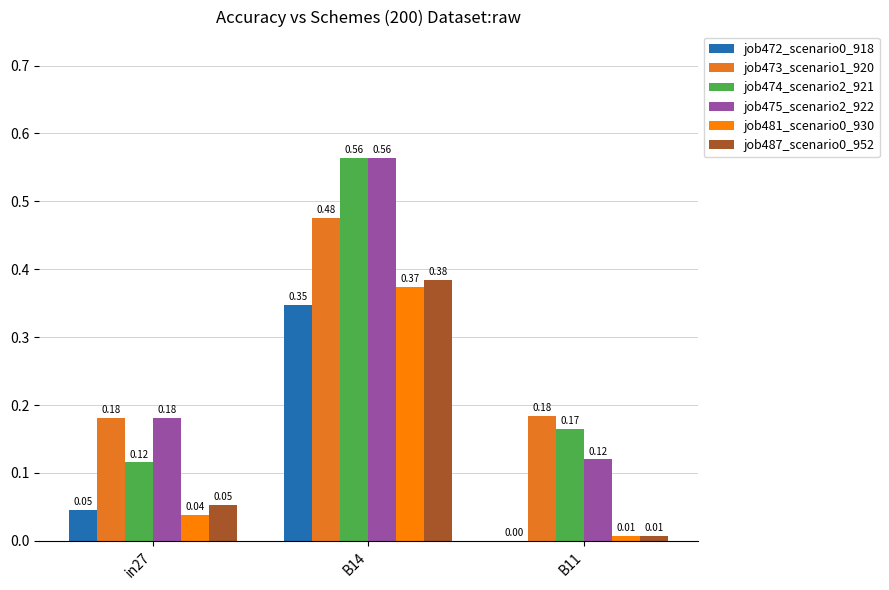

Is the value of job475_scenario2_922 at in27 greater than the value of job474_scenario2_921 at B11?

Yes